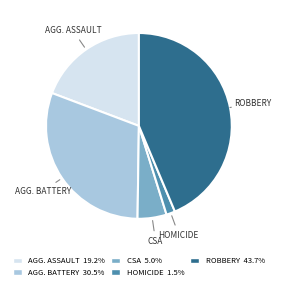

Is there any slice that represents more than half of the pie?

No